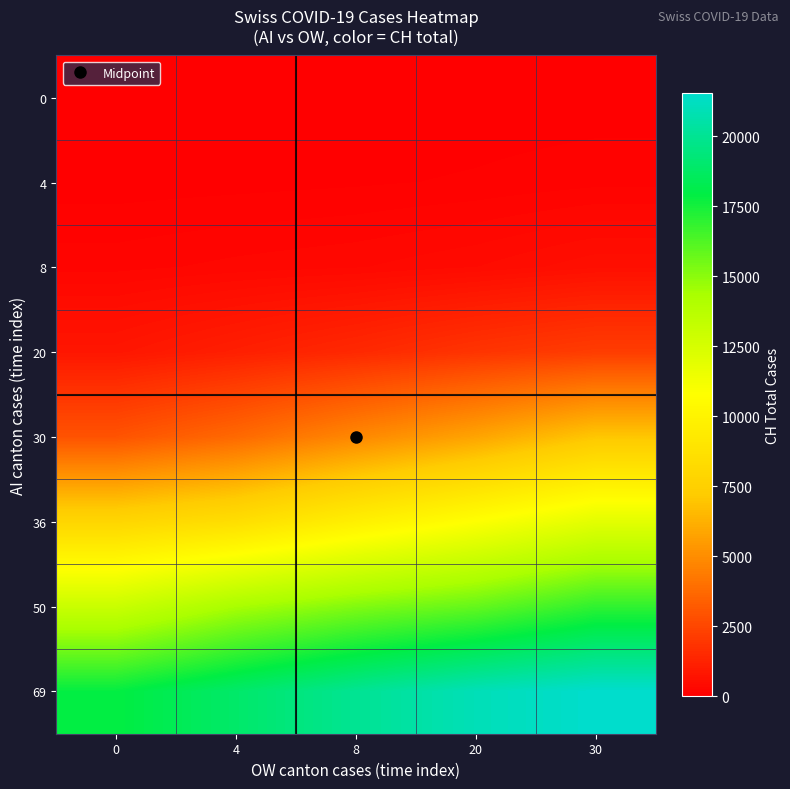

How many distinct data groups are displayed?

8